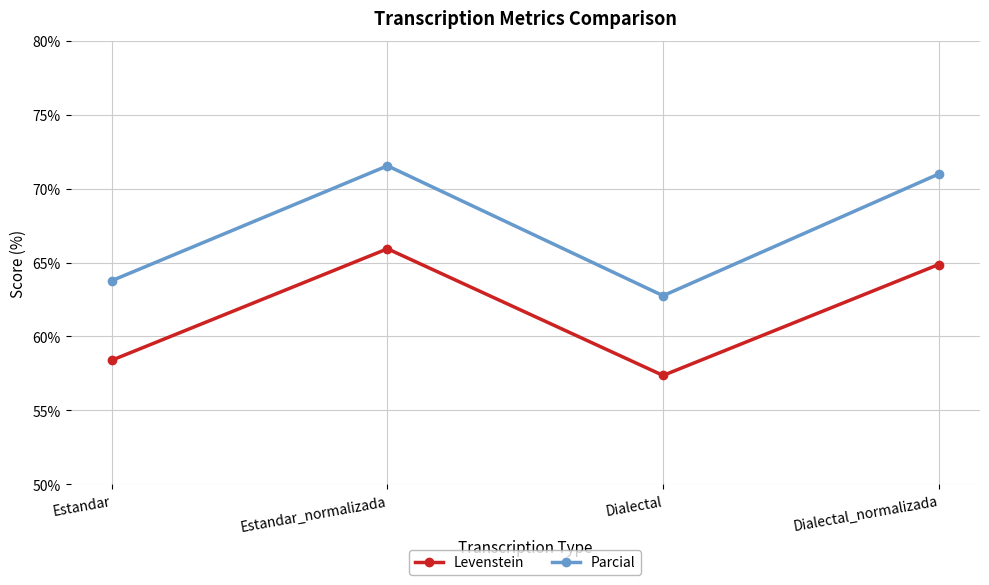

Rank the series at Dialectal_normalizada from lowest to highest value.

Levenstein, Parcial